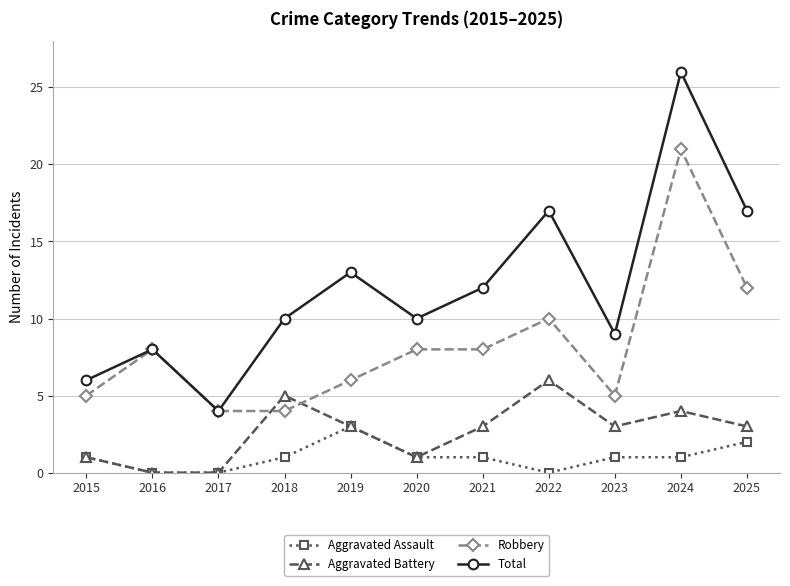

Is it true that Aggravated Assault equals 3 at 2019?

True